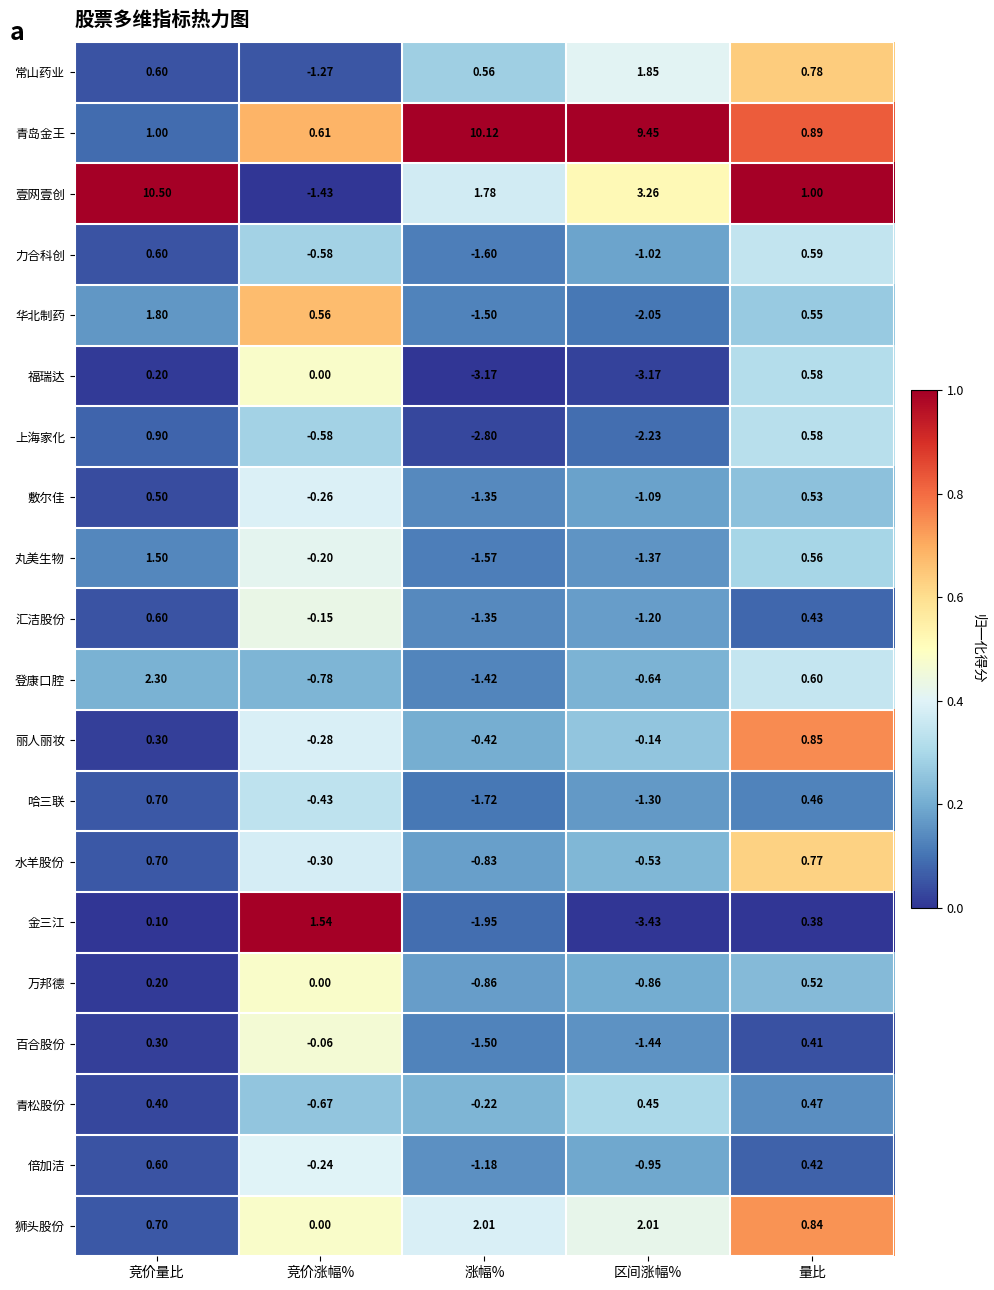

At which label does 青岛金王 reach its minimum?

竞价涨幅%